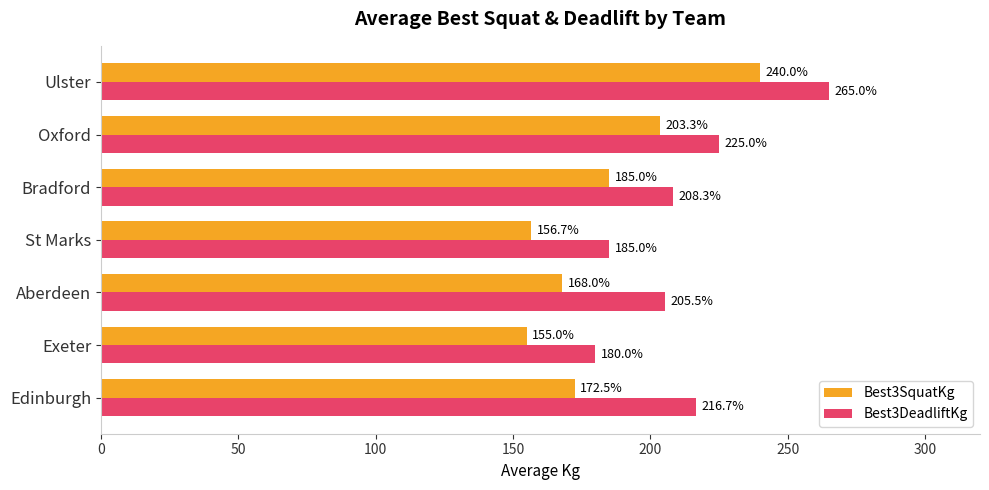

What is the difference between the second highest and second lowest values in the Best3SquatKg series?

46.7